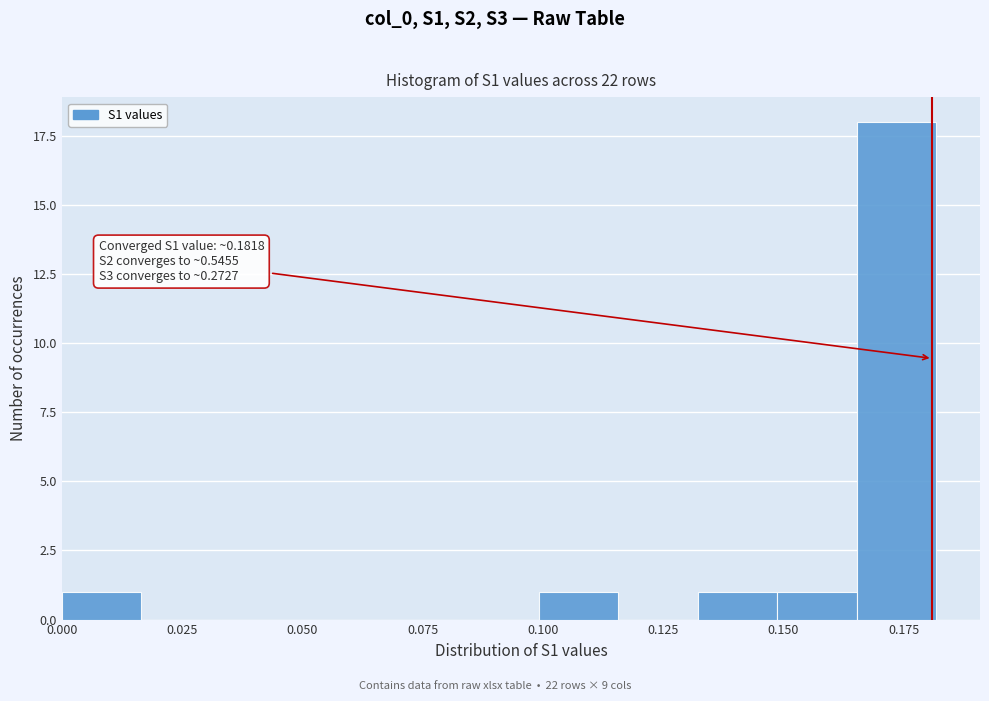

Around what value on the x-axis is the tallest bar? Give the approximate position of its centre, as read against the axis.

0.175